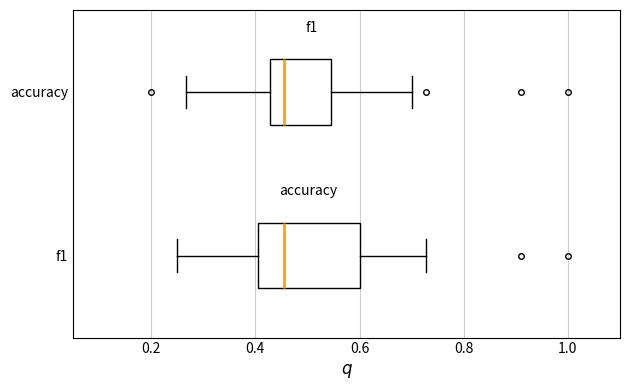

Where does the median line of the box for f1 sit on the x-axis? The values are not printed on the chart, so give them approximately, as read against the axis.

0.46